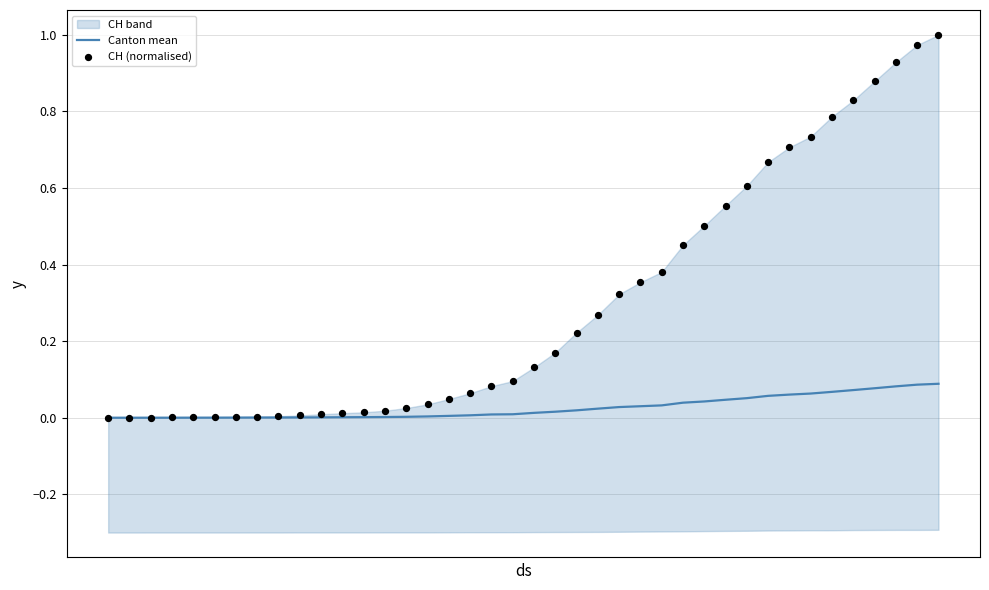

Is the value of CH (normalised) at 9 greater than the value of Canton mean at 4?

Yes